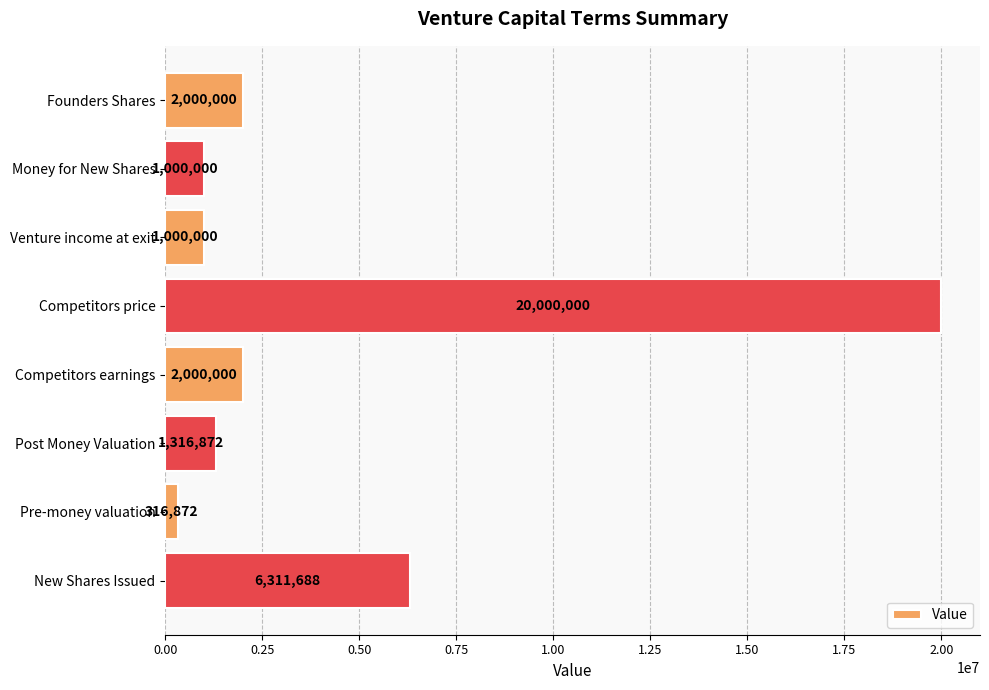

What is the difference between the values at Pre-money valuation and Post Money Valuation?

1000000.0